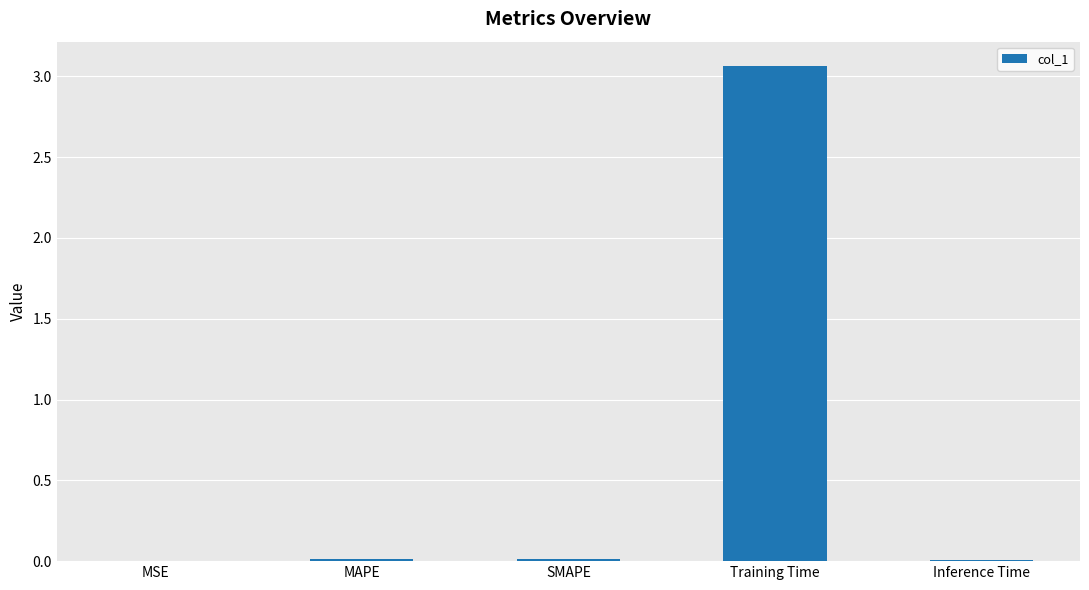

Are the bars horizontal?

No